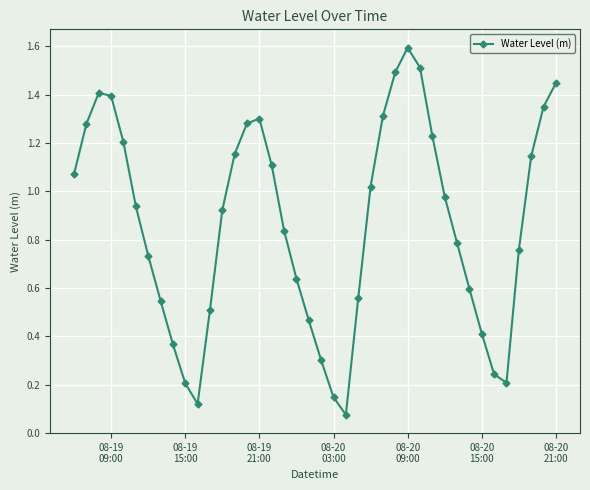

What is the maximum value shown in the chart?

1.6